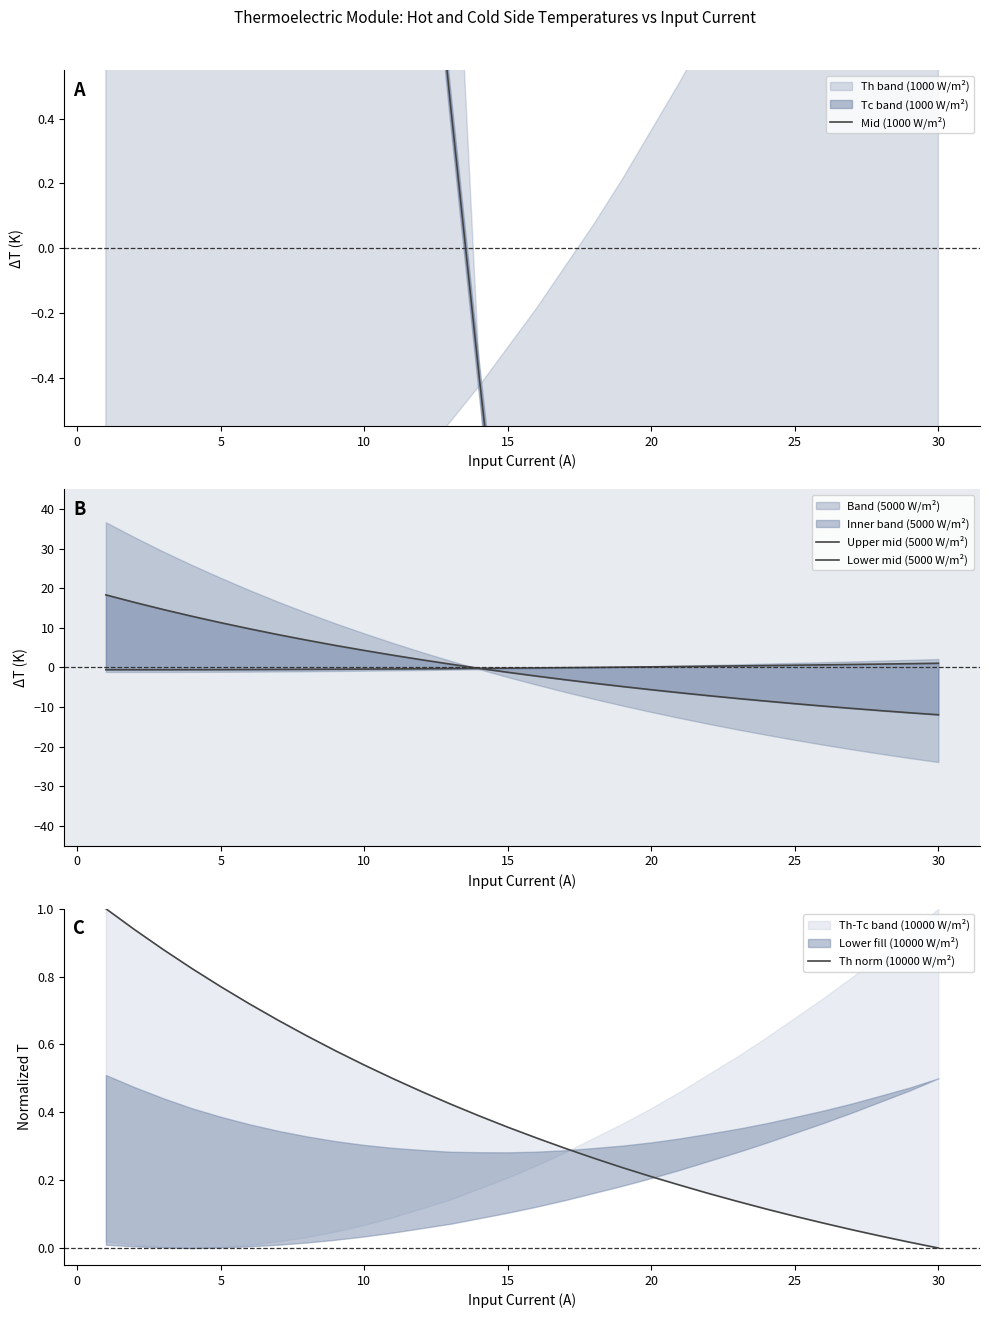

The value of Upper mid (5000 W/m²) at 30 is 10.2. True or false?

False